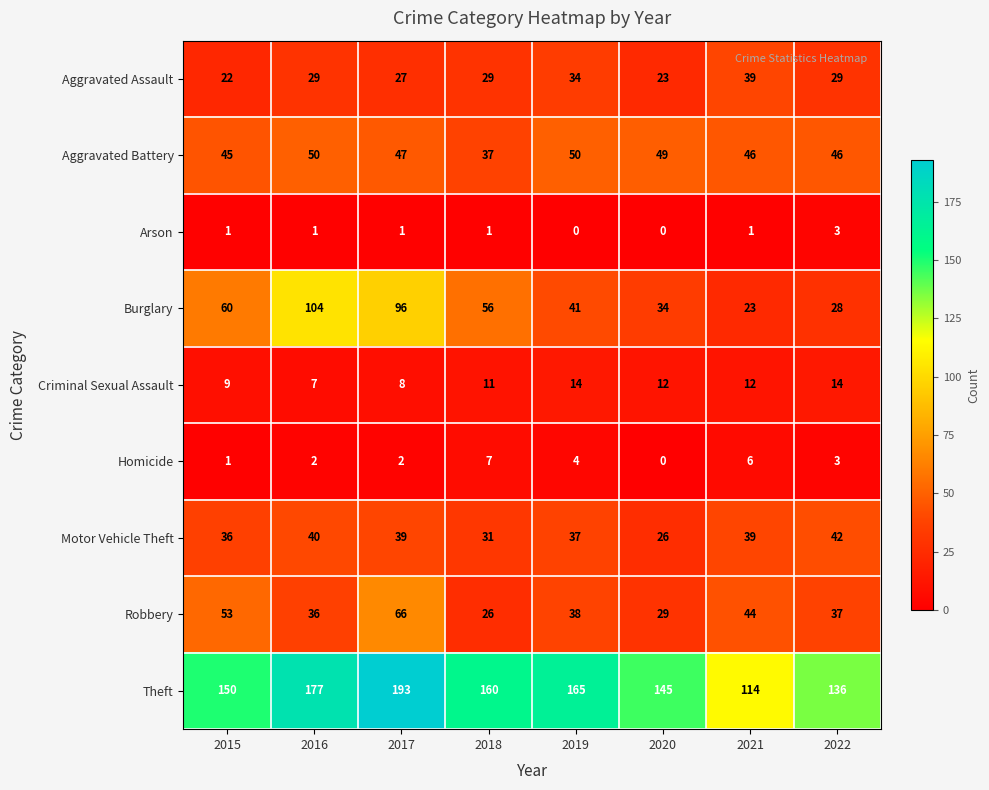

The value of Robbery at 2022 is 37. True or false?

True